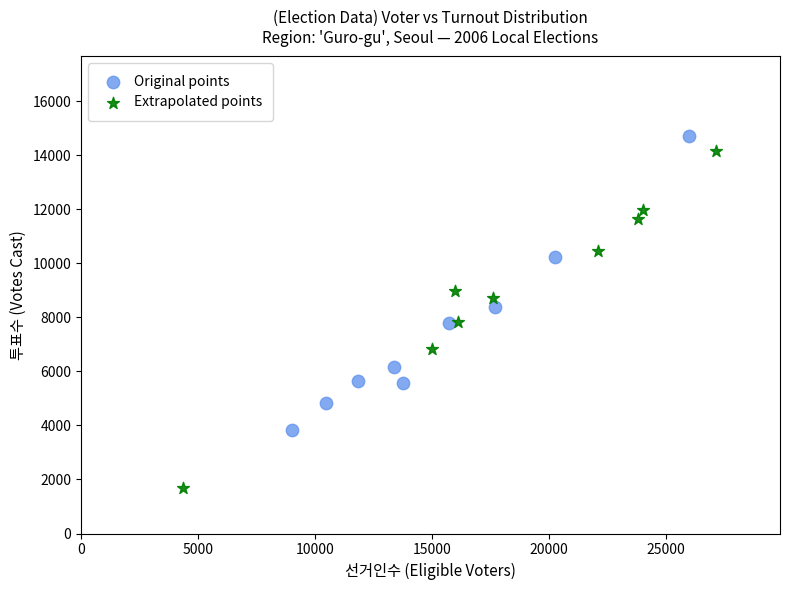

Which series reaches the minimum Y coordinate?

Extrapolated points